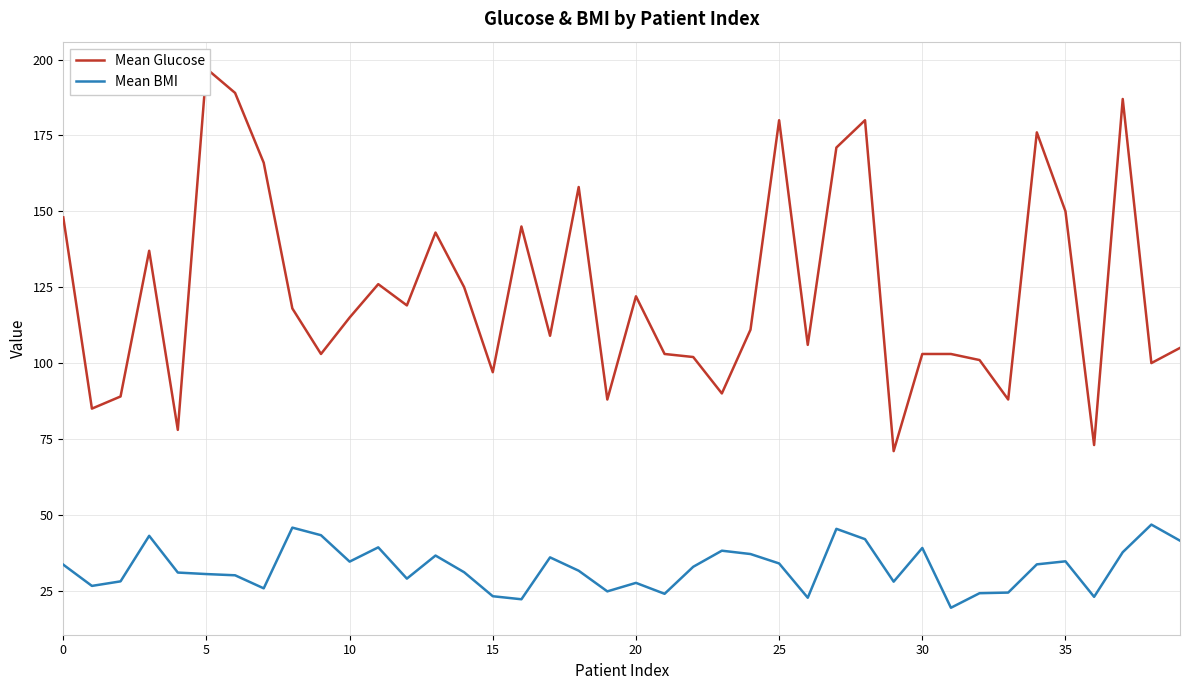

What is the total value across all series at 32?

125.2